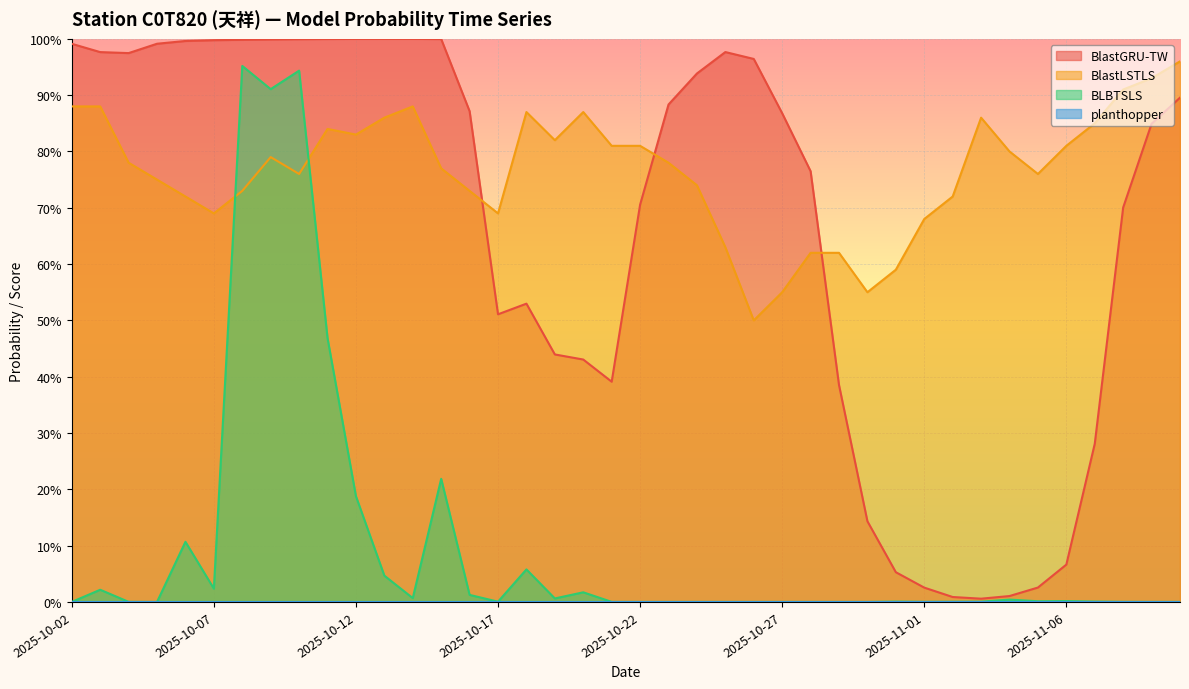

What is the label of the 6th point from the right?

2025-11-05